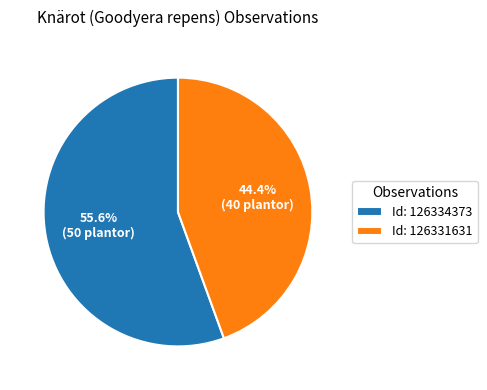

Combined, do Id: 126334373 and Id: 126331631 account for over 50%?

Yes